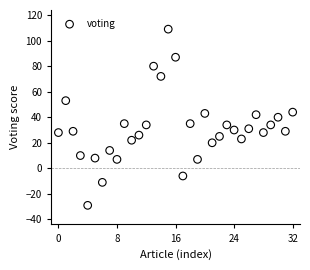

What is the range of Y values (max minus min)?

138